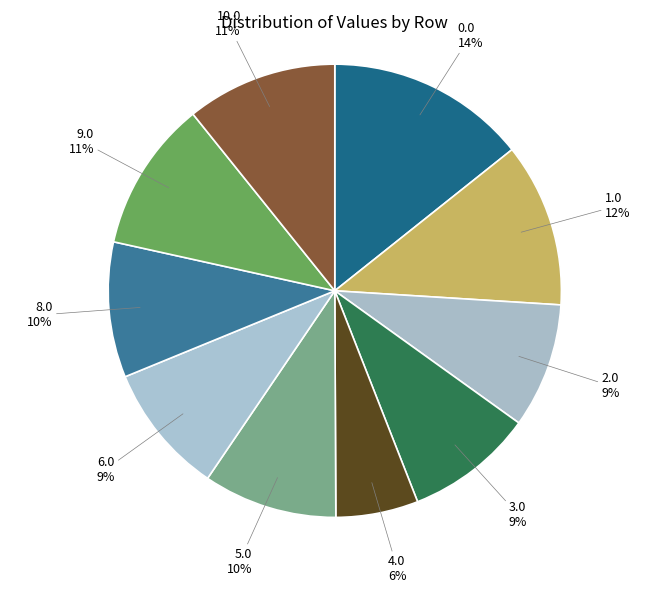

To the nearest percent, what is the difference between the largest and smallest slice percentages?

8%